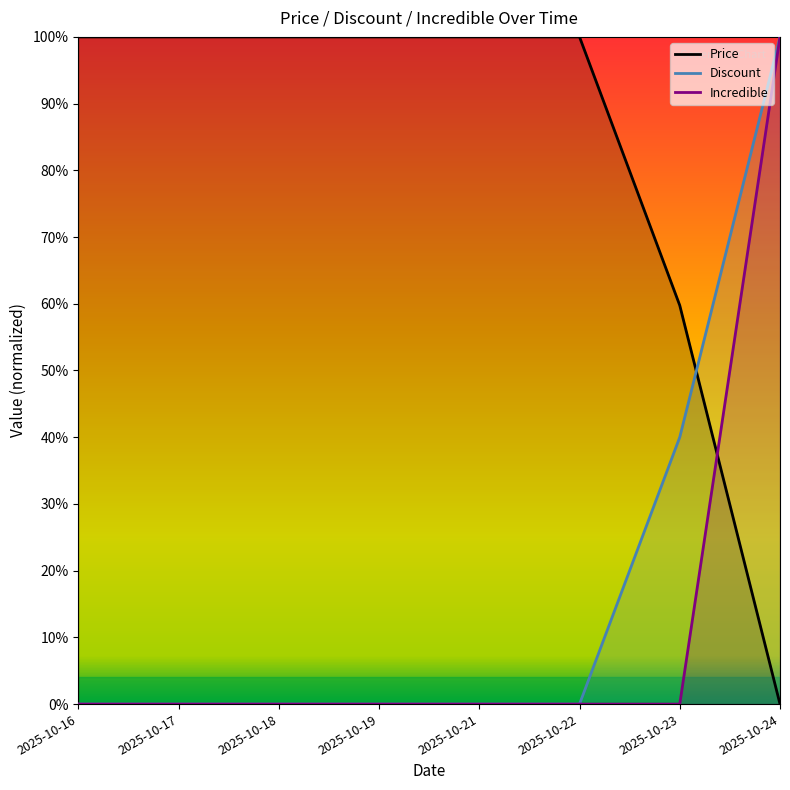

At 2025-10-19, list the series in order from largest to smallest.

Price, Discount, Incredible